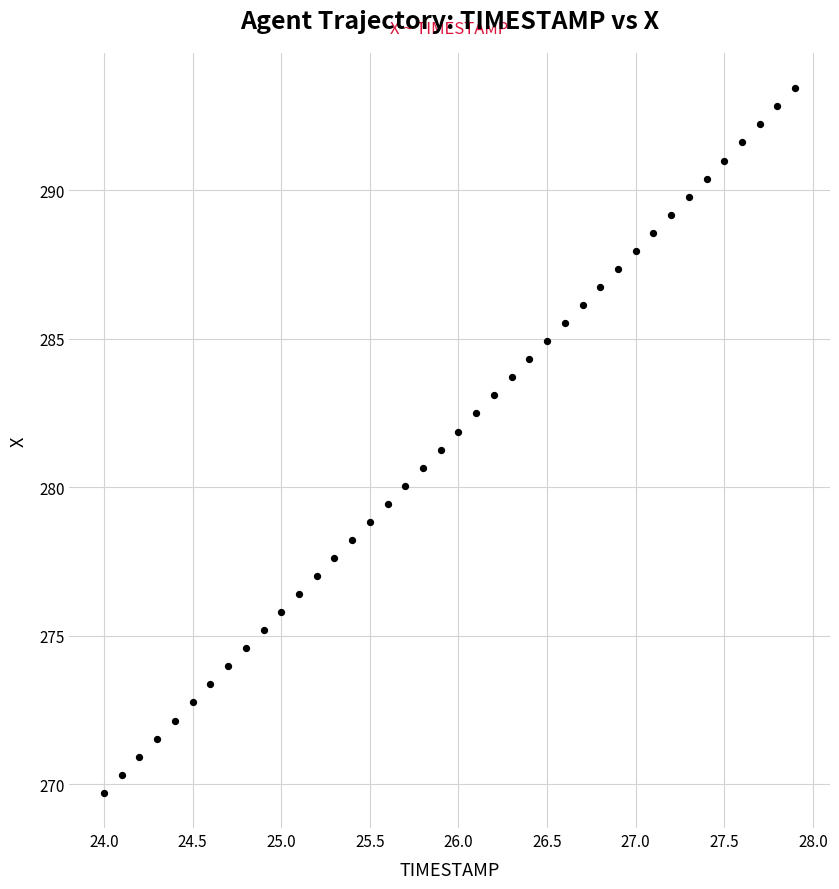

What is the range of X values (max minus min)?

3.9